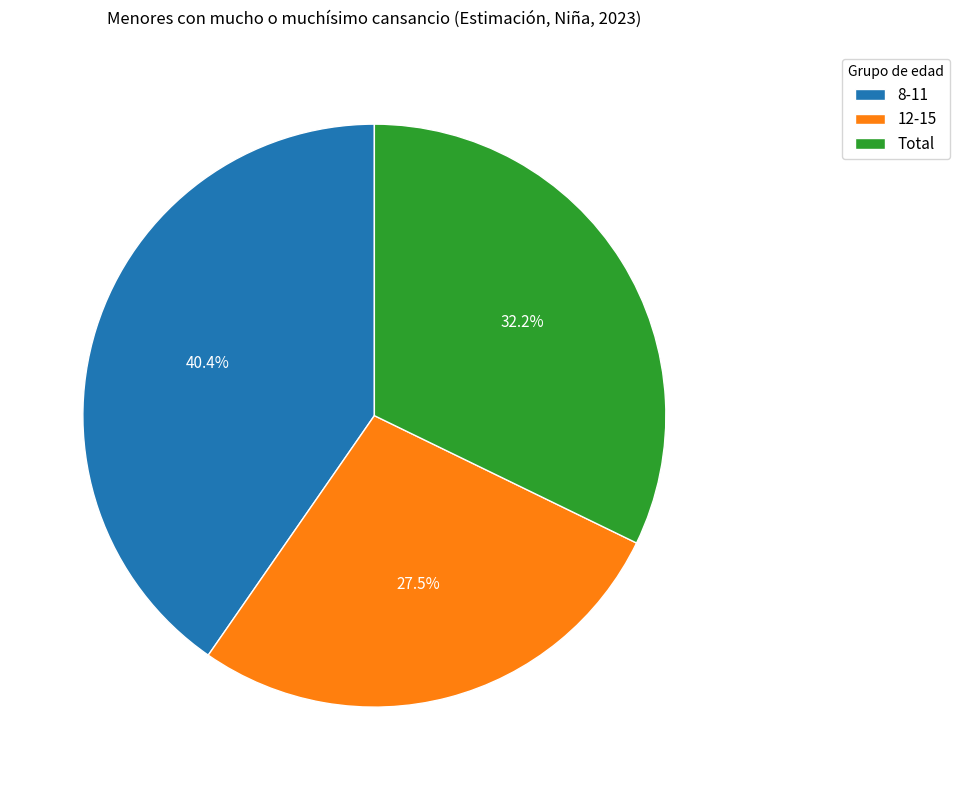

Which category has the biggest portion of the pie?

8-11